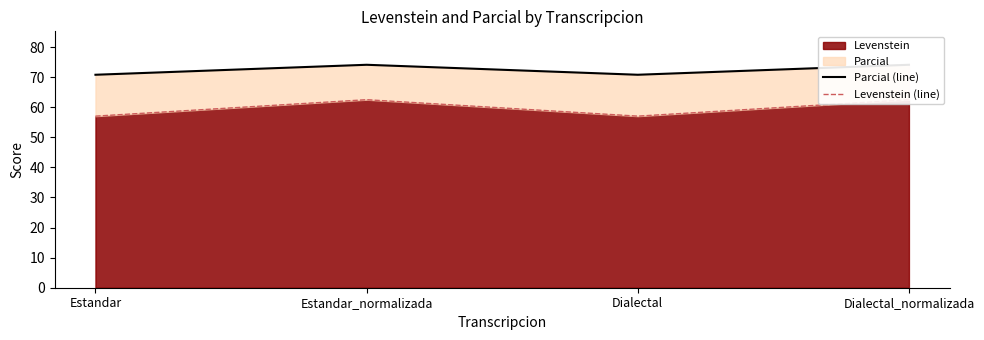

True or false: Parcial (line) and Levenstein (line) cross at least once.

False